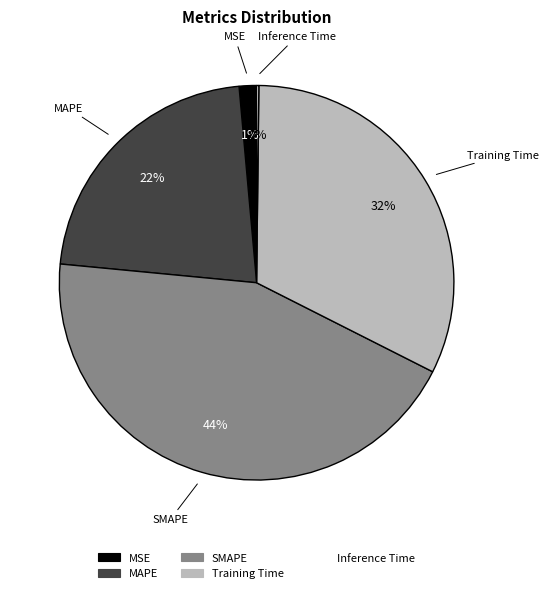

To the nearest percent, what is the difference between the largest and smallest slice percentages?

44%